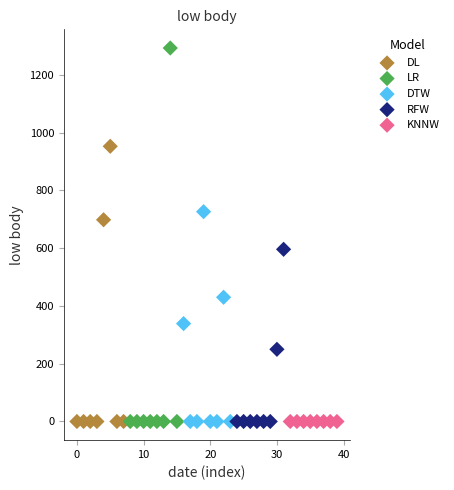

Which series reaches the maximum Y coordinate?

LR